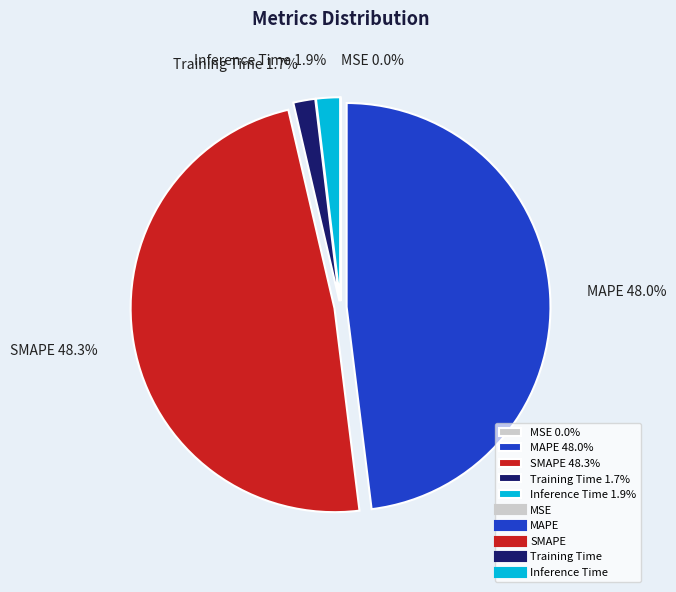

What portion of the pie excludes Inference Time 1.9%?

98.1%